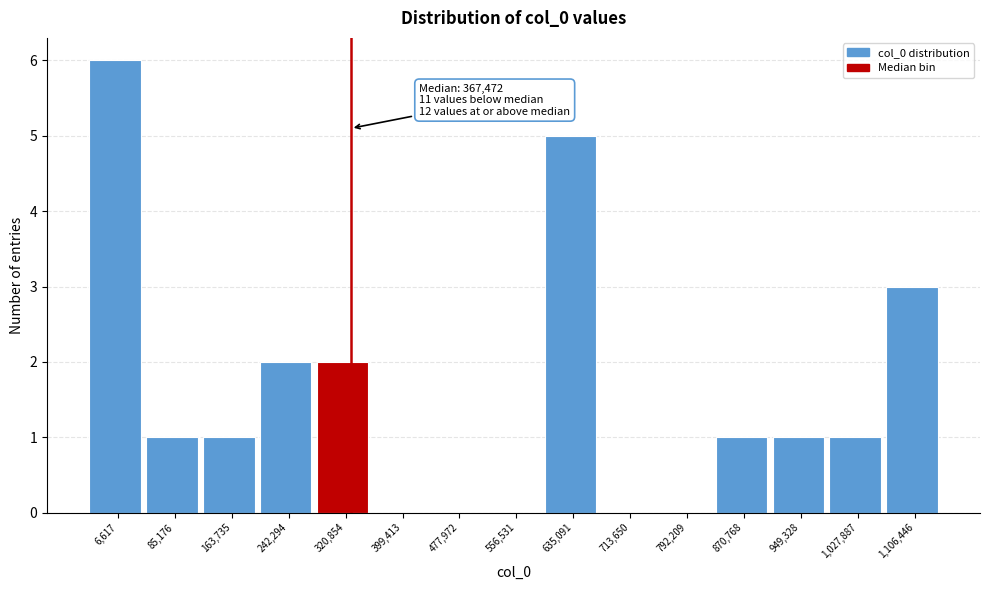

Reading left to right, what are all the values shown in this chart?

6,617=6	85,176=1	163,735=1	242,294=2	320,854=2	399,413=0	477,972=0	556,531=0	635,091=5	713,650=0	792,209=0	870,768=1	949,328=1	1,027,887=1	1,106,446=3